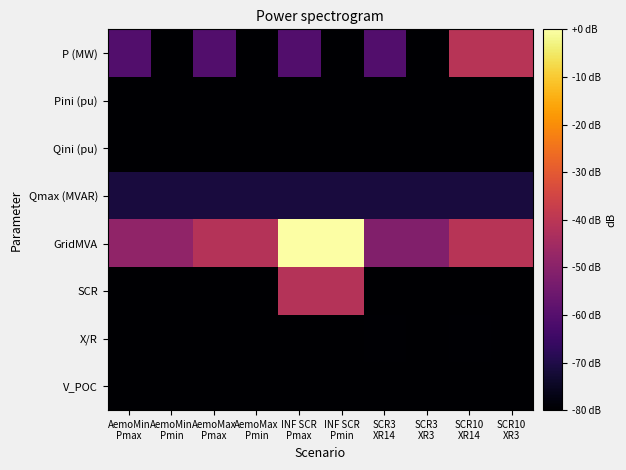

What is the smallest value displayed?

-80.0